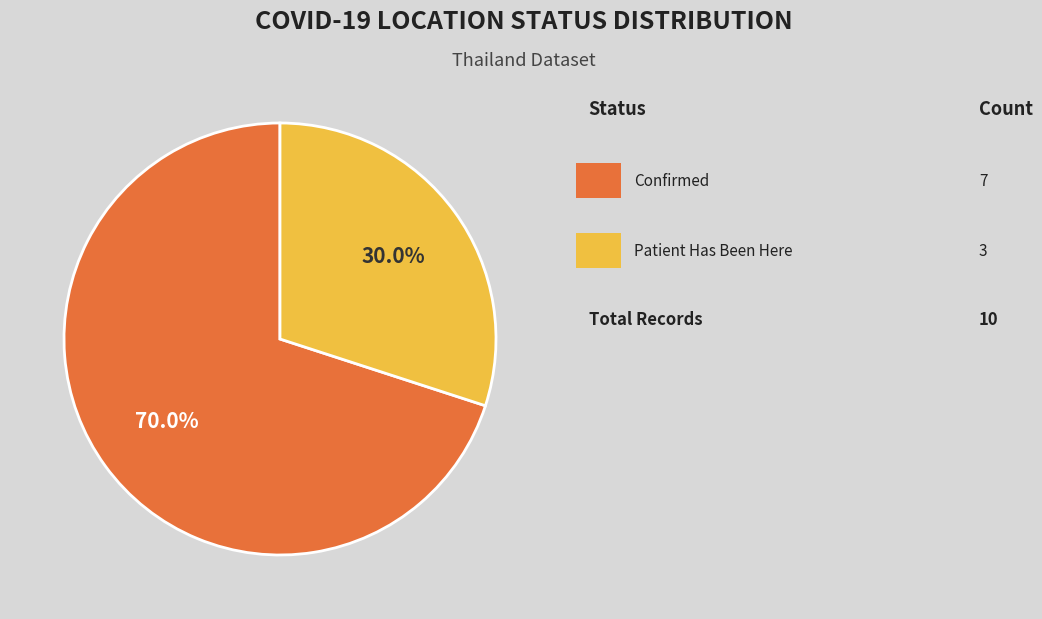

Does any single category account for the majority?

Yes